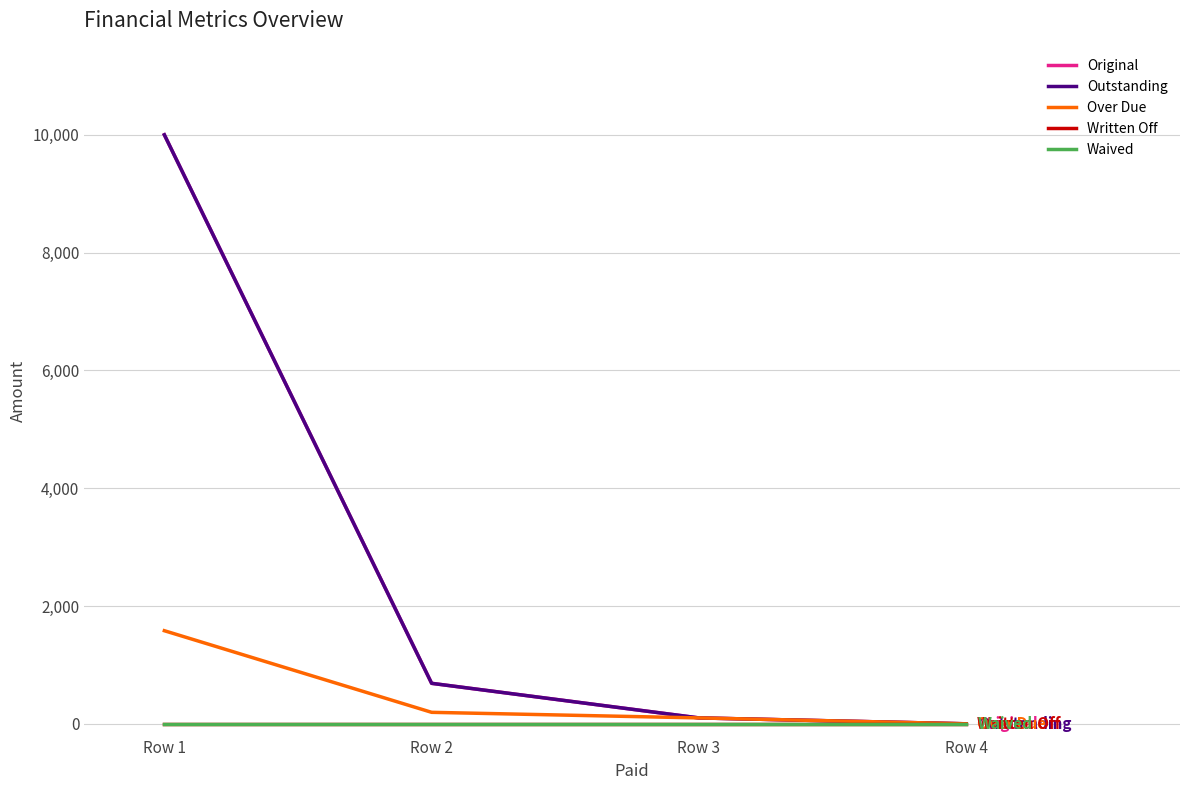

Rank the series by their maximum value, from lowest to highest.

Written Off, Waived, Over Due, Original, Outstanding